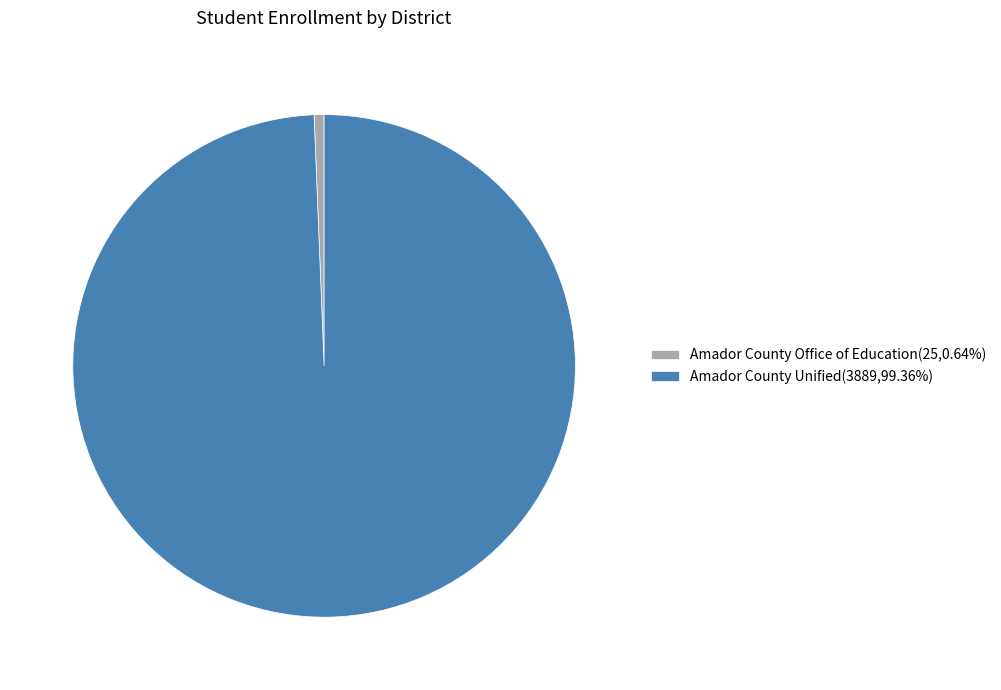

Do Amador County Unified(3889,99.36%) and Amador County Office of Education(25,0.64%) together represent more than half of the pie?

Yes